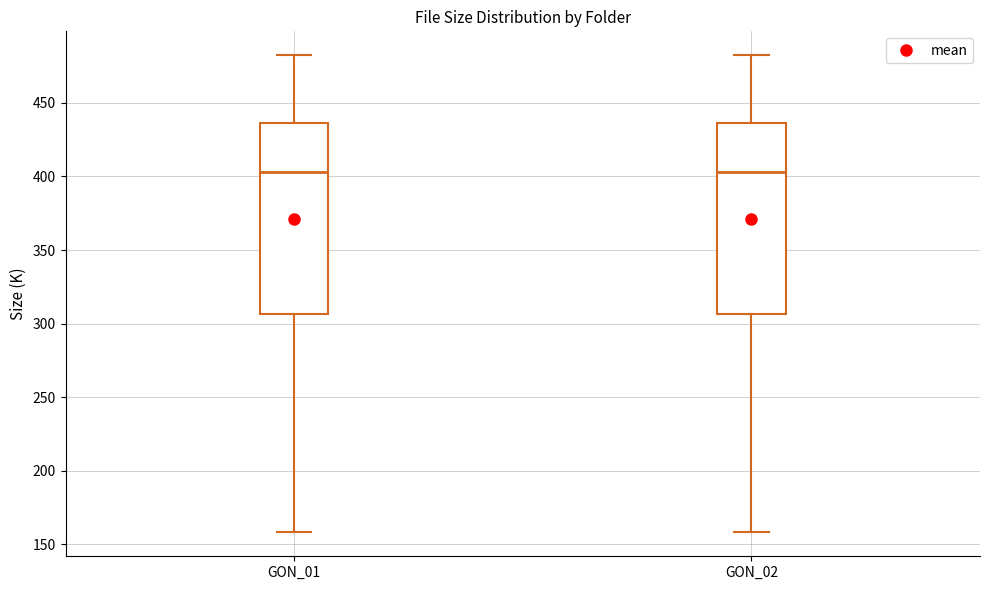

Reading left to right, transcribe this box plot: for each box, give where its median line is, the range the box spans, and where its two whiskers end, as read against the y-axis. The values are not printed on the chart, so give them approximately, as read against the axis.

GON_01: median 405, box 305 to 435, whiskers 160 to 480
GON_02: median 405, box 305 to 435, whiskers 160 to 480